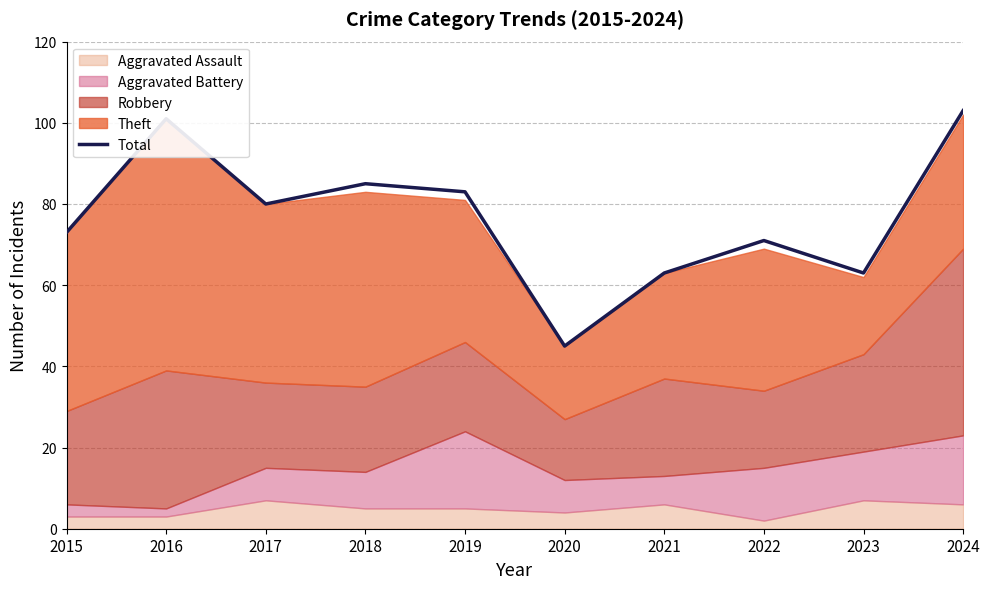

Where is the data nearest to the value 74?

2015